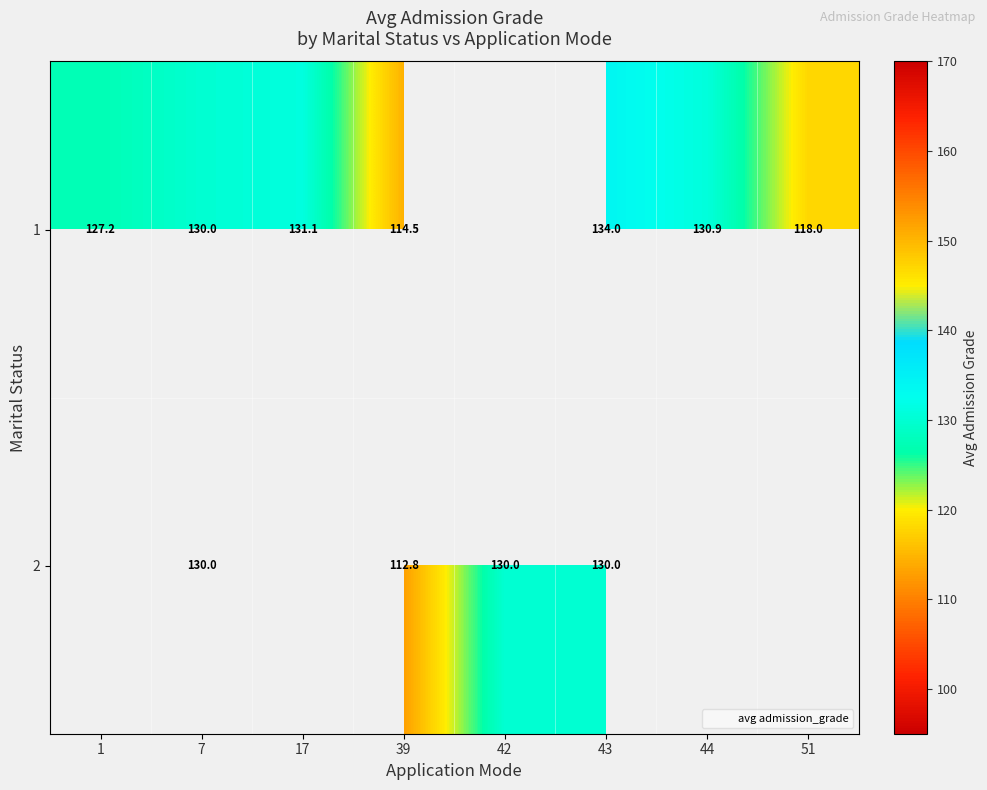

Rank the series at 39 from highest to lowest value.

1, 2